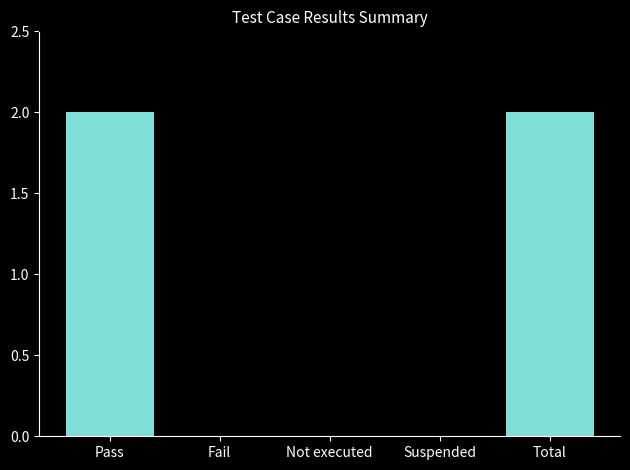

What is the sum of all values?

4